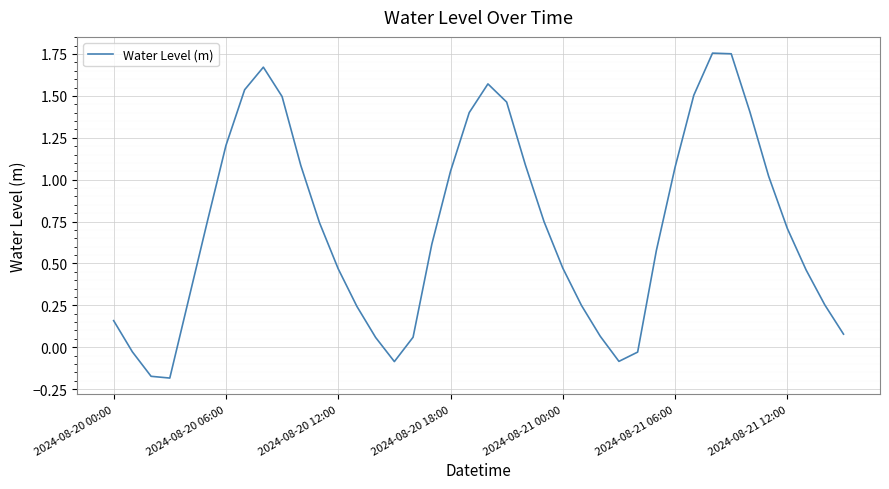

What is the difference between the maximum and minimum values?

1.9